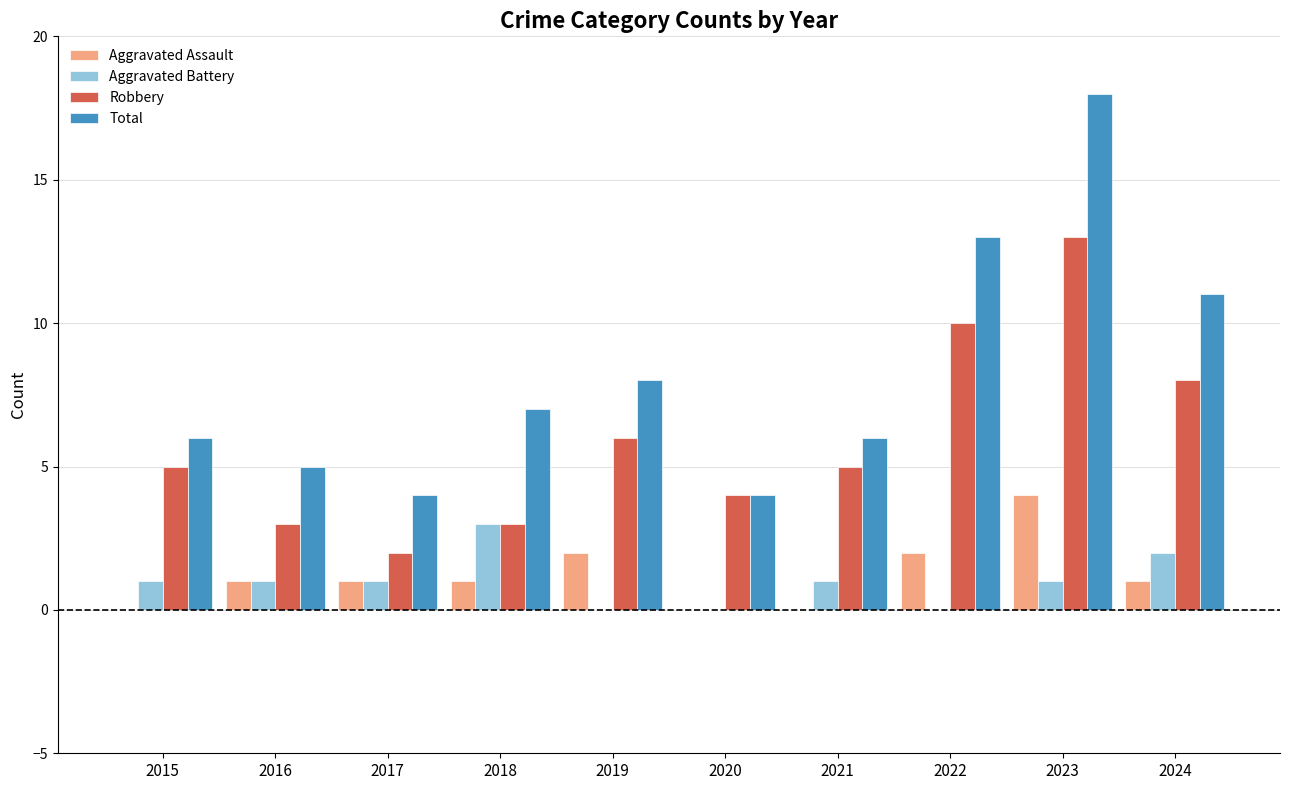

Reading left to right, transcribe all the data shown in this chart.

Aggravated Assault: 2015=0	2016=1	2017=1	2018=1	2019=2	2020=0	2021=0	2022=2	2023=4	2024=1
Aggravated Battery: 2015=1	2016=1	2017=1	2018=3	2019=0	2020=0	2021=1	2022=0	2023=1	2024=2
Robbery: 2015=5	2016=3	2017=2	2018=3	2019=6	2020=4	2021=5	2022=10	2023=13	2024=8
Total: 2015=6	2016=5	2017=4	2018=7	2019=8	2020=4	2021=6	2022=13	2023=18	2024=11